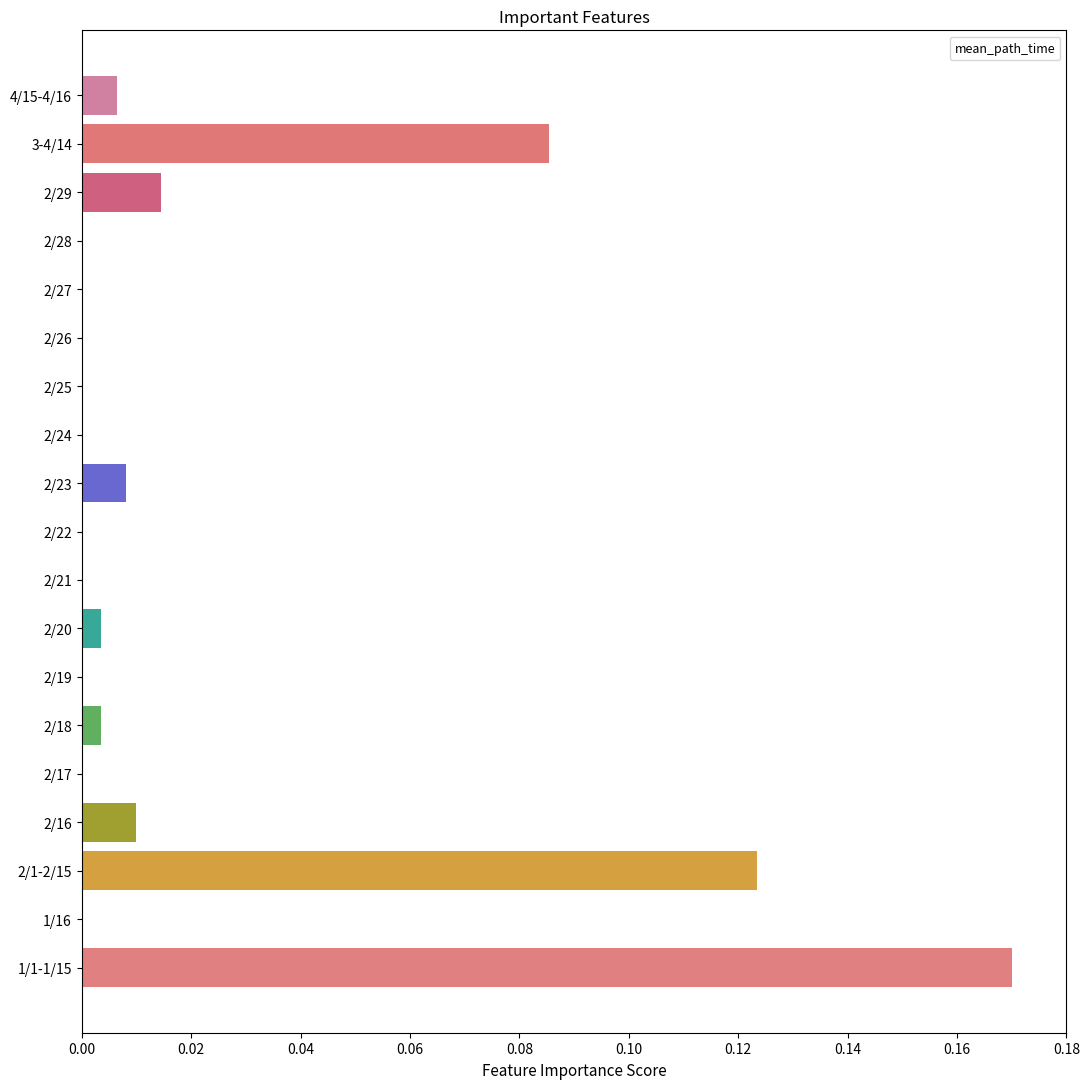

The value at 2/16 is 0.0. True or false?

True